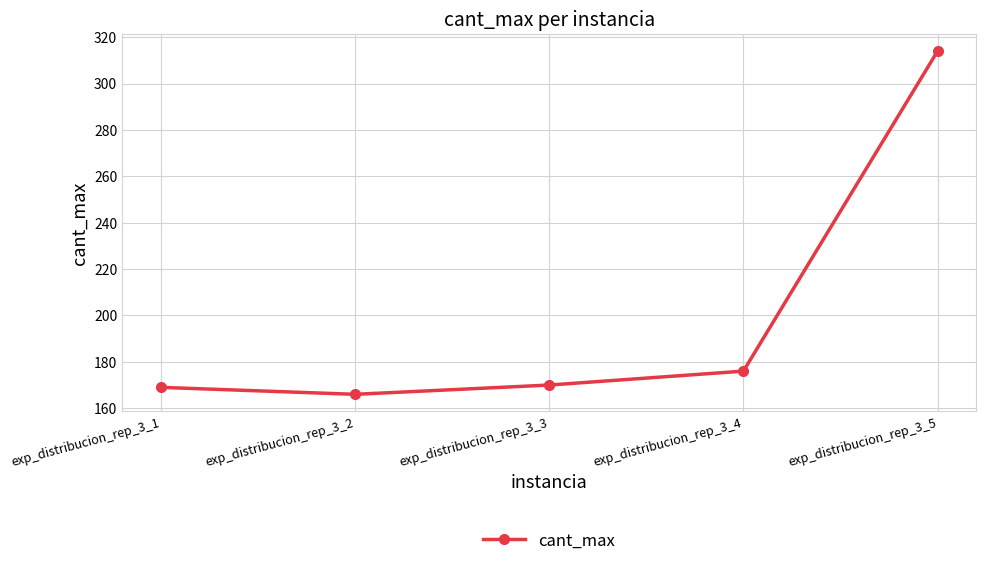

True or false: the data shows 255 at exp_distribucion_rep_3_2.

False